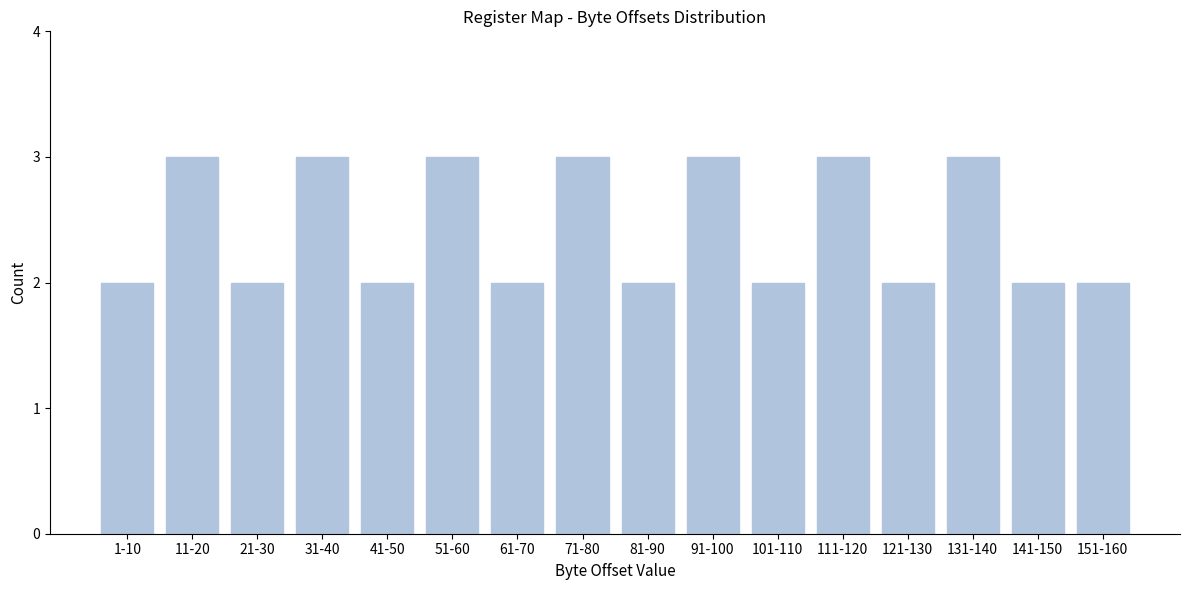

Reading left to right, extract all data points from this chart.

1-10=2	11-20=3	21-30=2	31-40=3	41-50=2	51-60=3	61-70=2	71-80=3	81-90=2	91-100=3	101-110=2	111-120=3	121-130=2	131-140=3	141-150=2	151-160=2